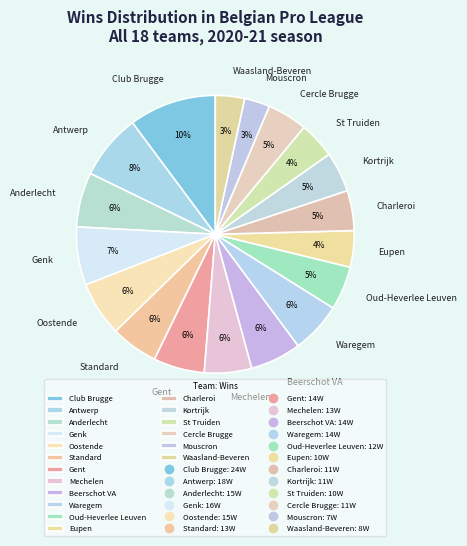

What is the largest slice in the pie chart?

Club Brugge